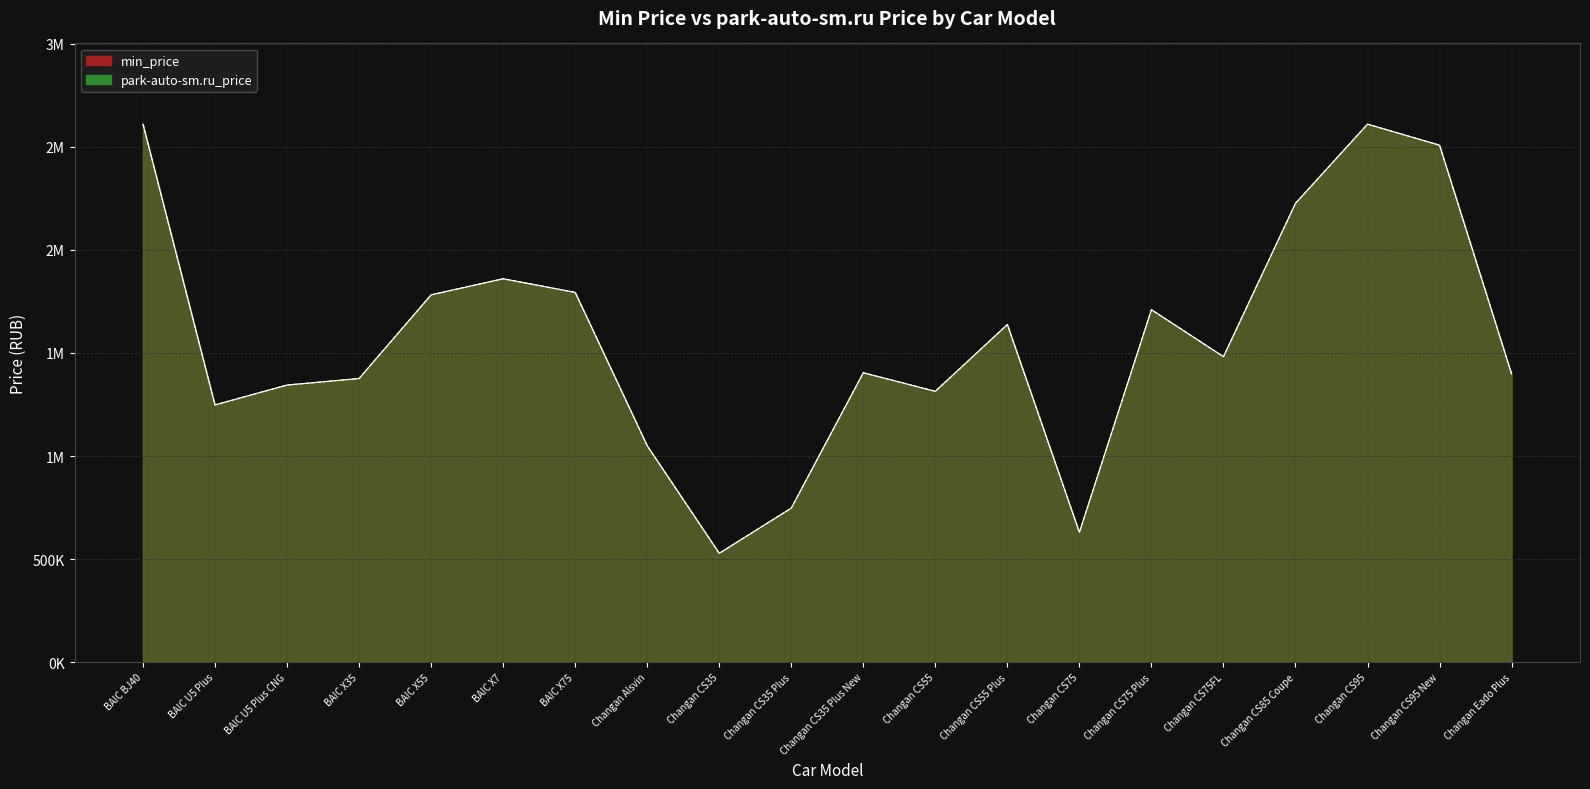

The min_price series shows 2890549 at BAIC X55. True or false?

False